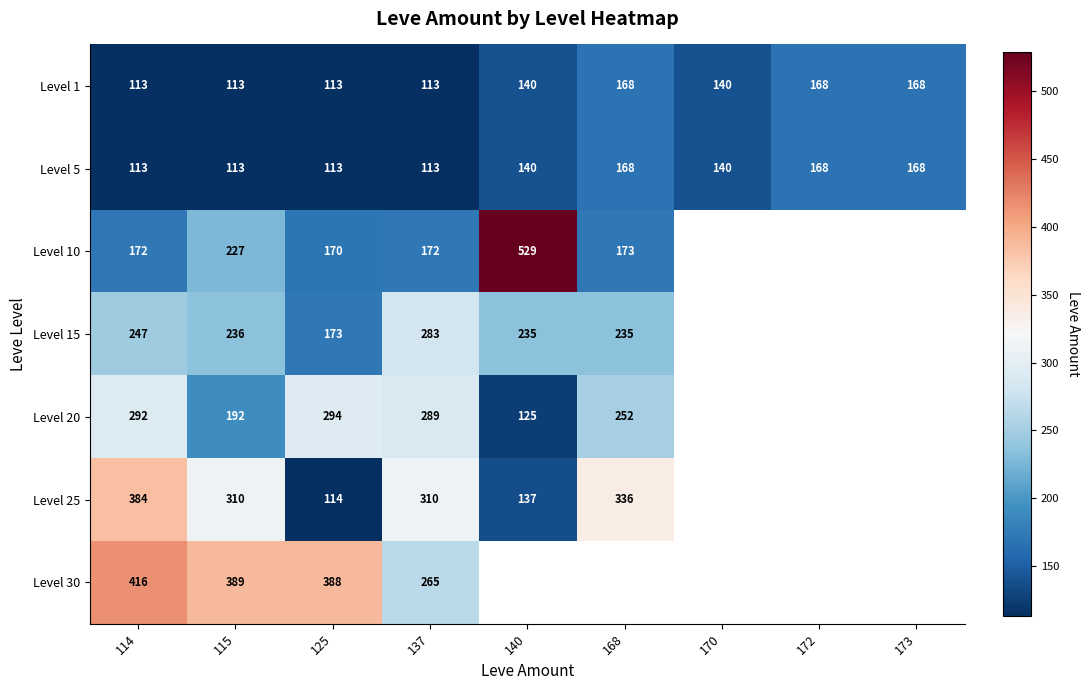

Which label corresponds to the largest value in the chart?

140